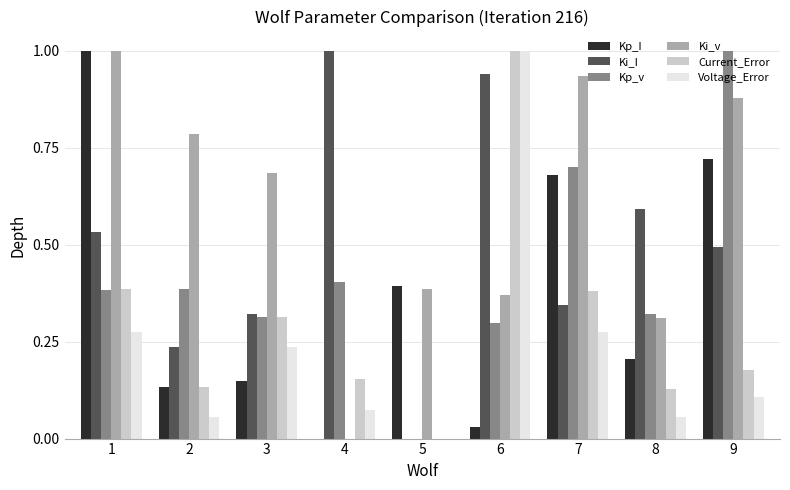

What is the total value across all series at 4?

1.6